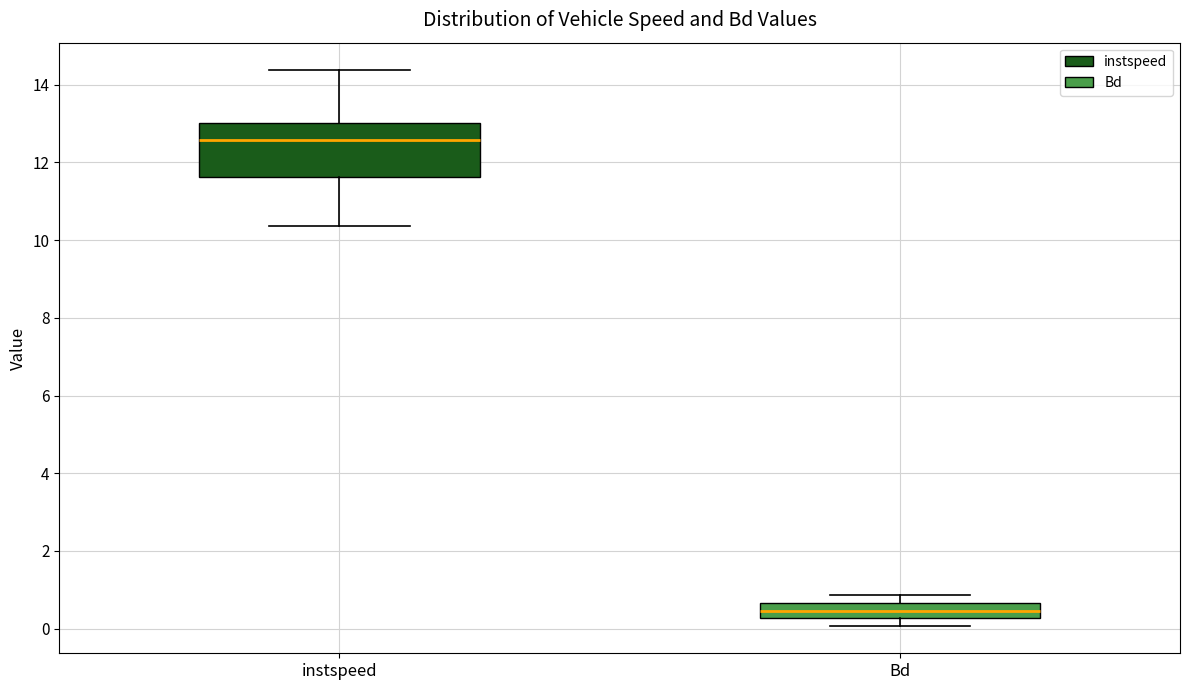

Where is the upper edge of the box for instspeed on the y-axis? The values are not printed on the chart, so give them approximately, as read against the axis.

13.0